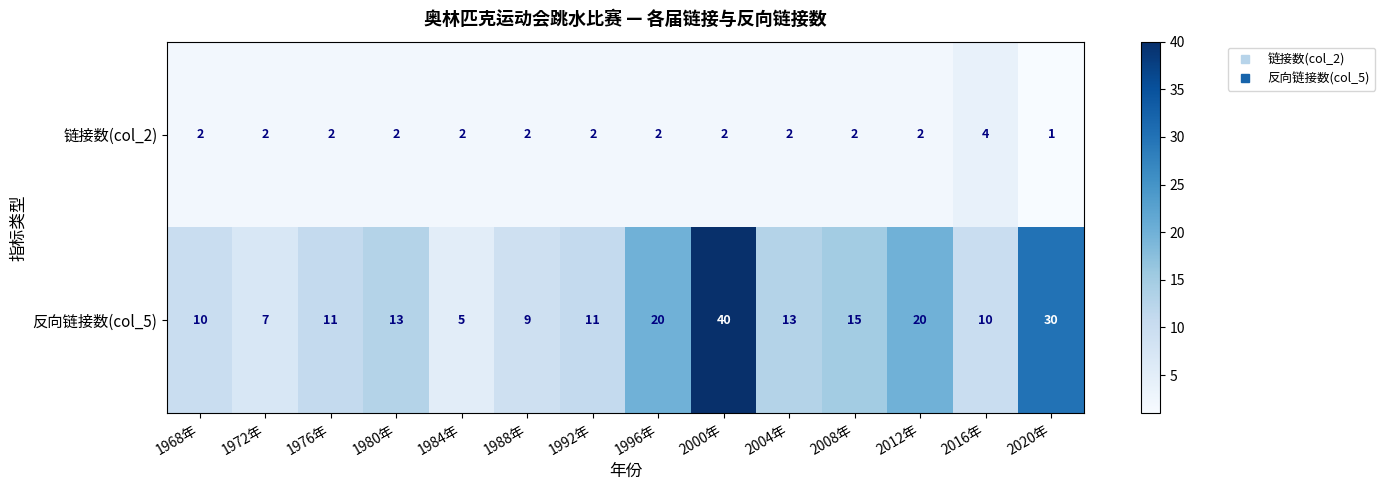

What value does the 反向链接数(col_5) series have at 1972年?

7